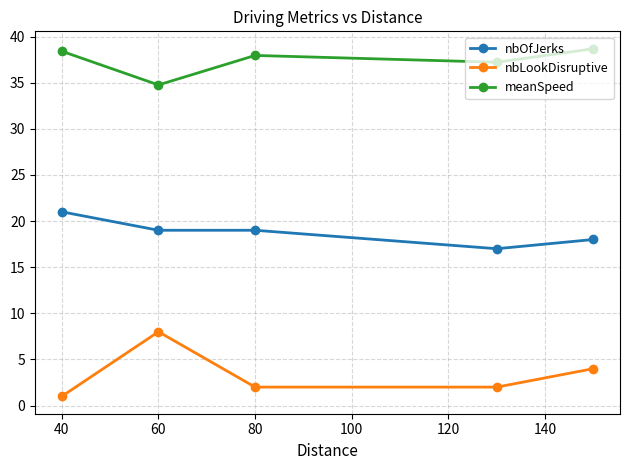

Which series has the largest total across all categories?

meanSpeed